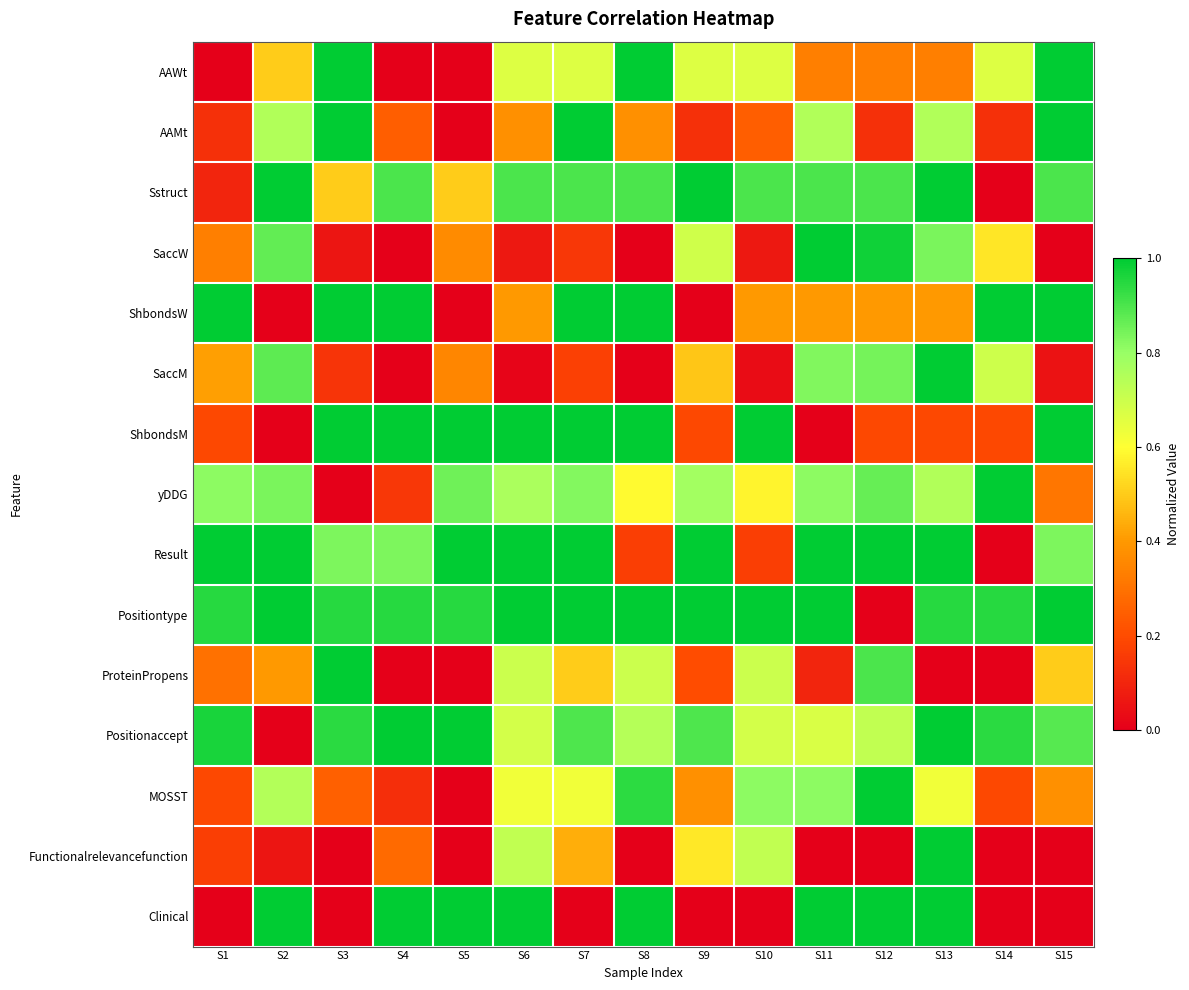

Which series changed the most between S8 and S11?

SaccW